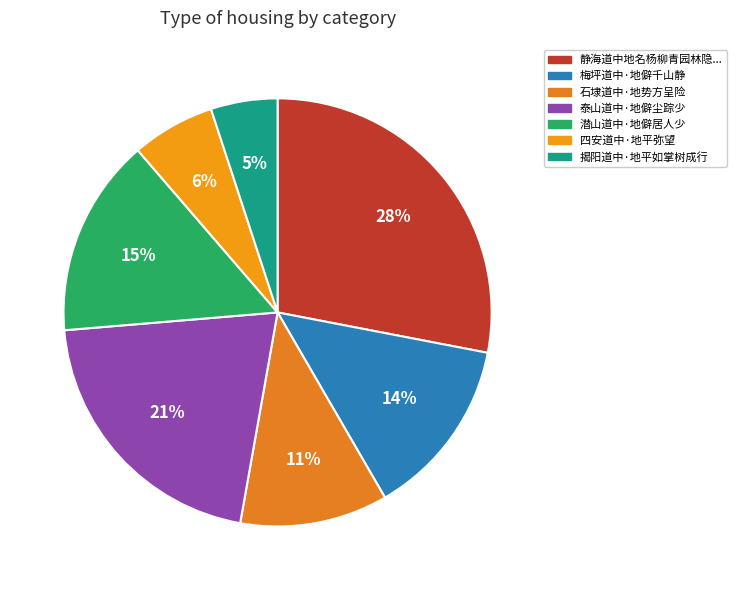

Rank the categories by value from highest to lowest.

静海道中地名杨柳青园林隐映可爱, 泰山道中·地僻尘踪少, 潜山道中·地僻居人少, 梅坪道中·地僻千山静, 石埭道中·地势方呈险, 四安道中·地平弥望, 揭阳道中·地平如掌树成行